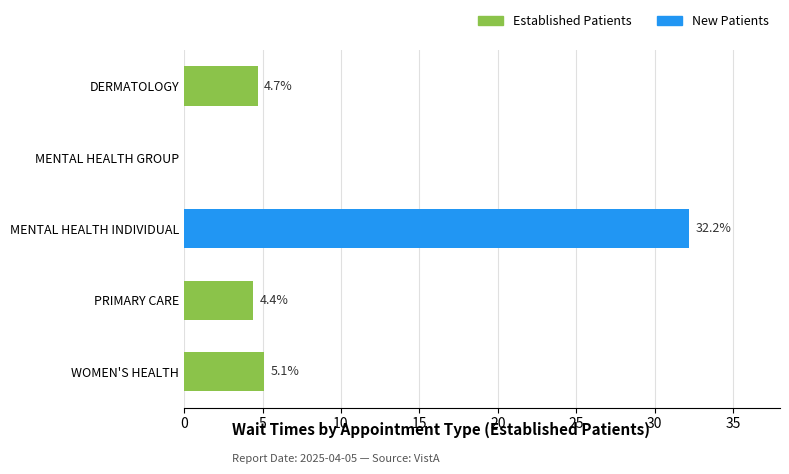

How many categories are shown in the chart?

5